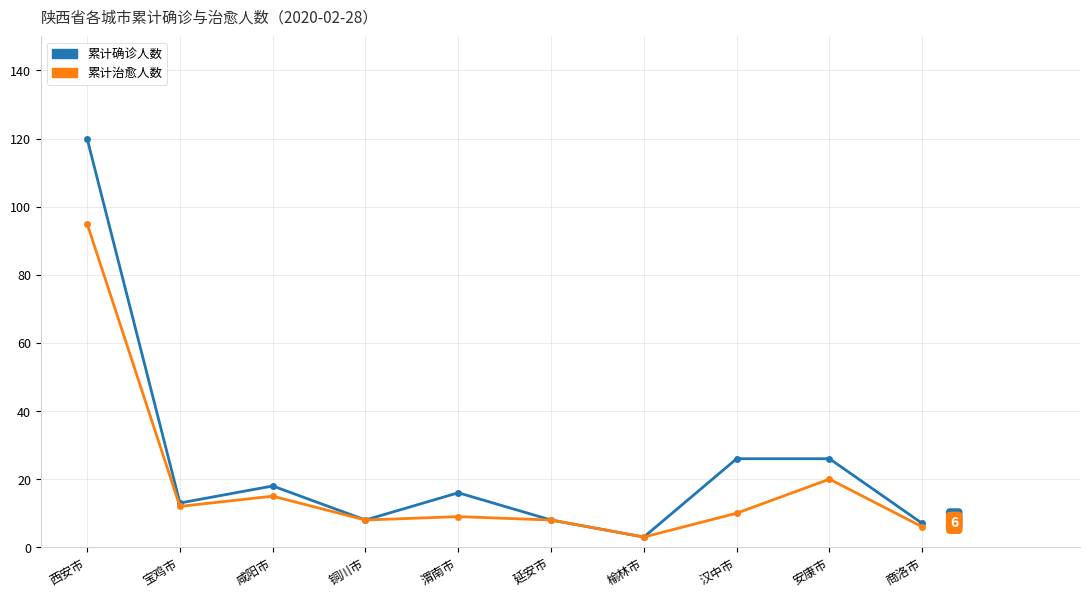

Reading right to left, transcribe all the data shown in this chart.

累计确诊人数: 7	26	26	3	8	16	8	18	13	120
累计治愈人数: 6	20	10	3	8	9	8	15	12	95